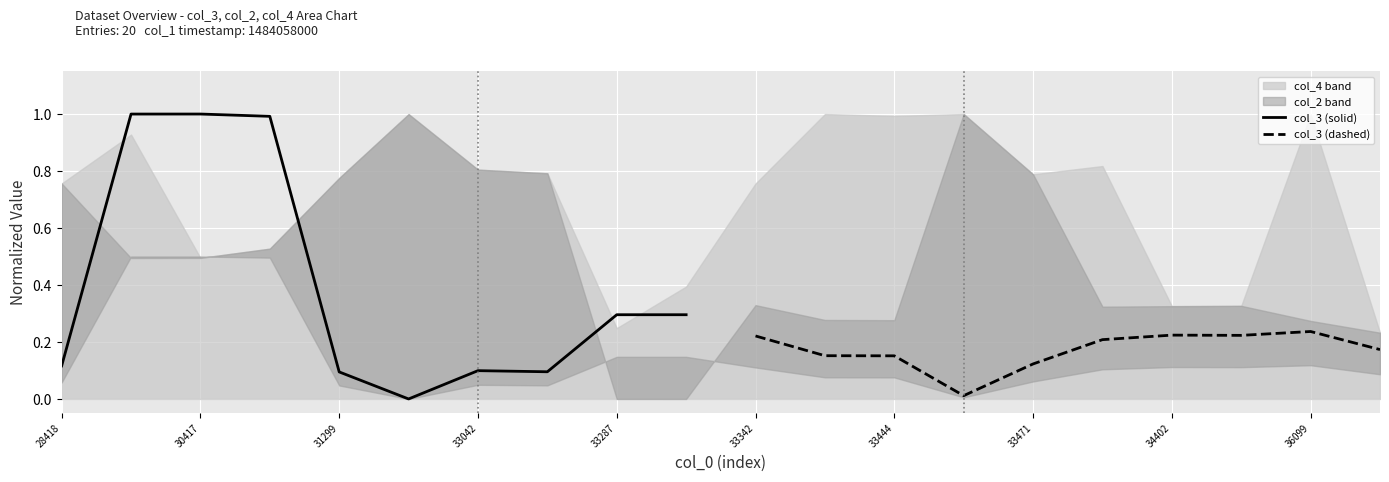

True or false: col_3 (dashed) has a value of 0.1 at 33342.

False